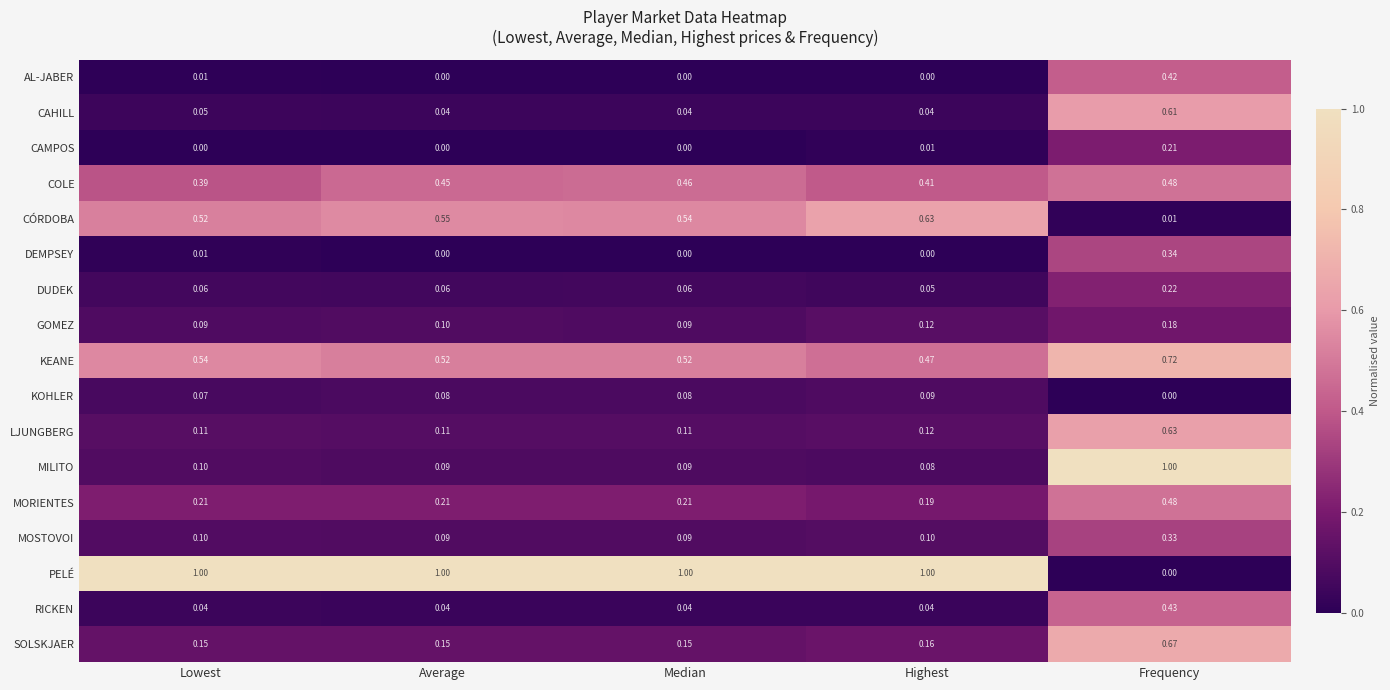

At which label is MORIENTES closest to 0?

Highest